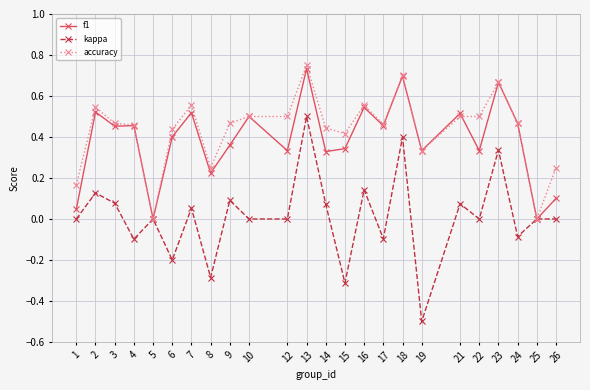

True or false: accuracy has more than 2 points higher than both neighbors.

True